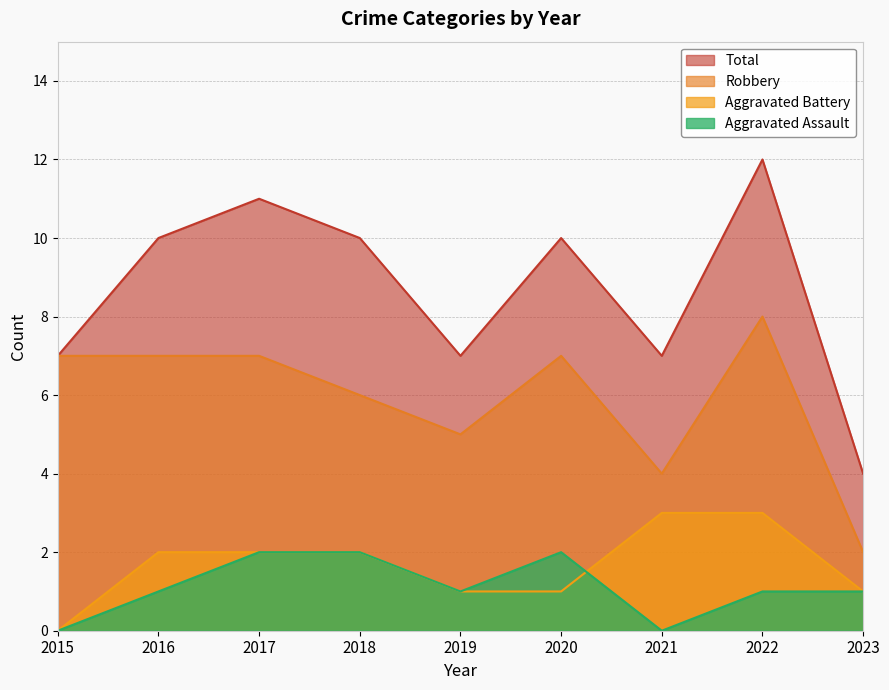

What are all the series names shown in the legend?

Total, Robbery, Aggravated Battery, Aggravated Assault